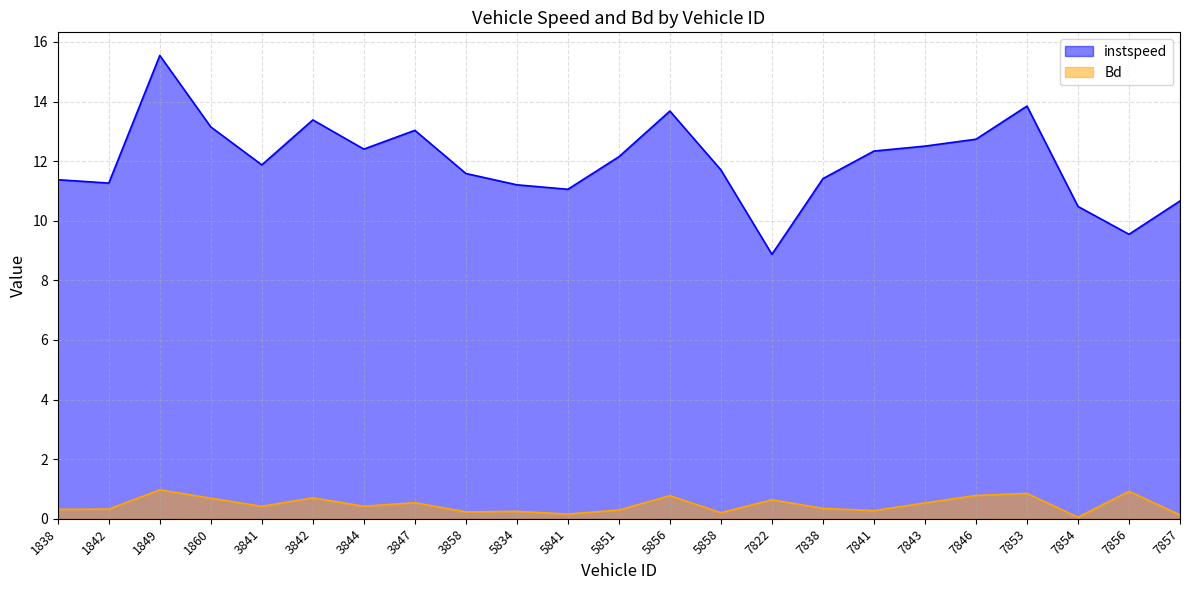

Does the chart have visible grid lines?

Yes